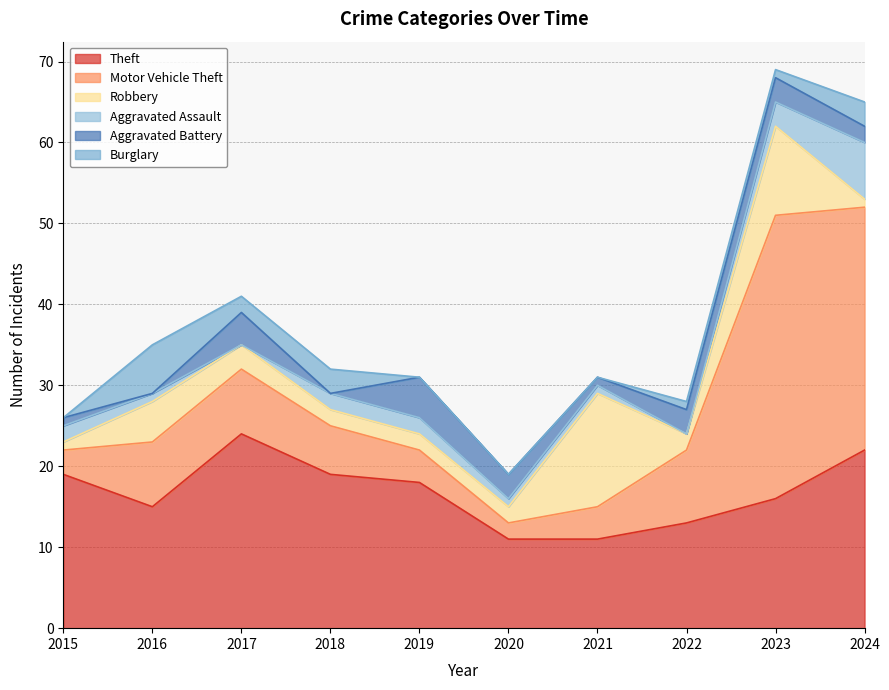

How many values in the Burglary series are below 1?

4